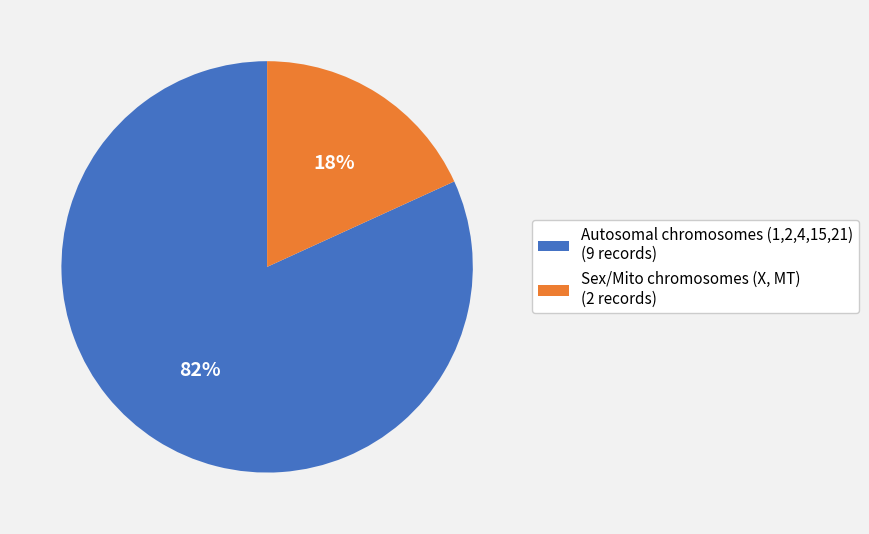

Which has a higher value, Sex/Mito chromosomes (X, MT) (2 records) or Autosomal chromosomes (1,2,4,15,21) (9 records)?

Autosomal chromosomes (1,2,4,15,21) (9 records)